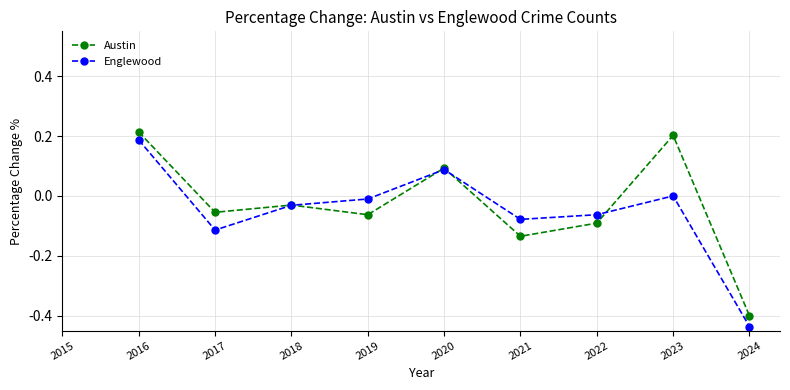

The Englewood series shows 0.0 at 2023. True or false?

True